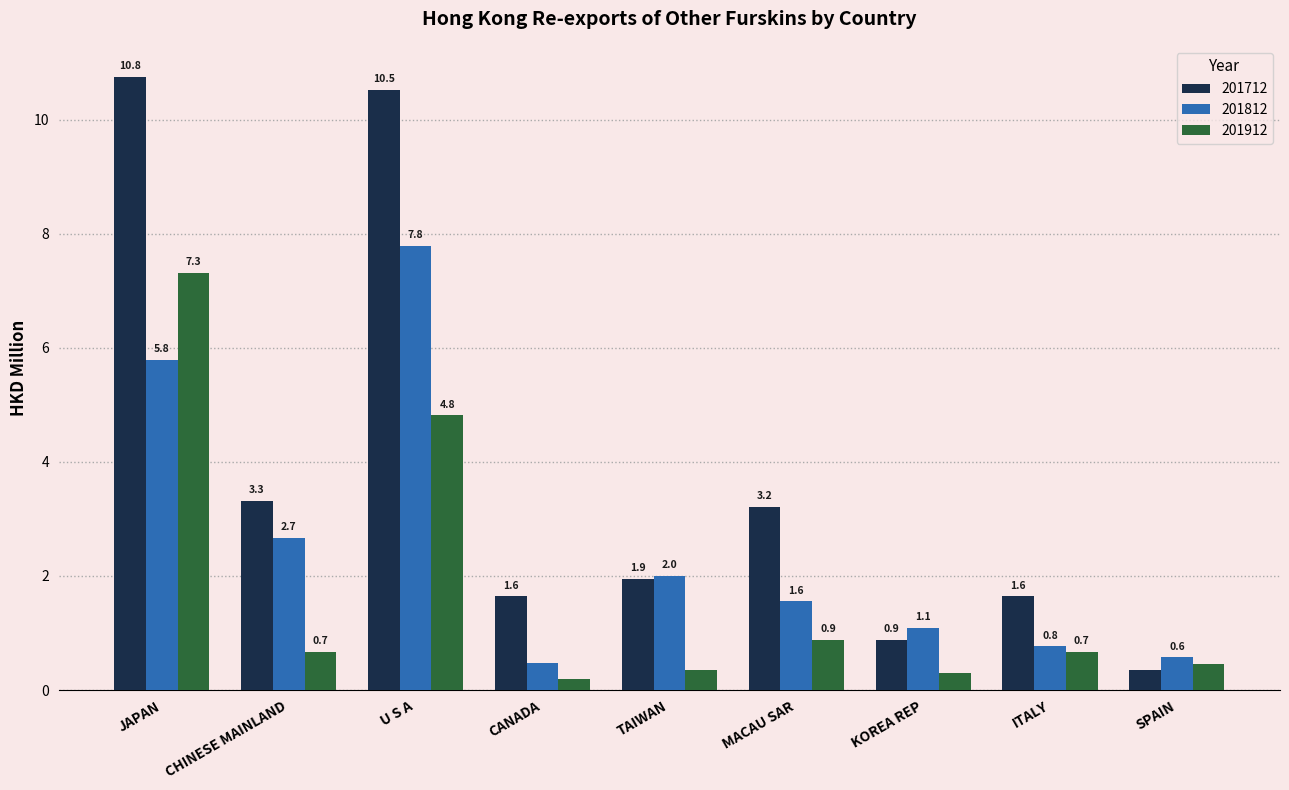

What is the highest value of the 201712 series?

10.8